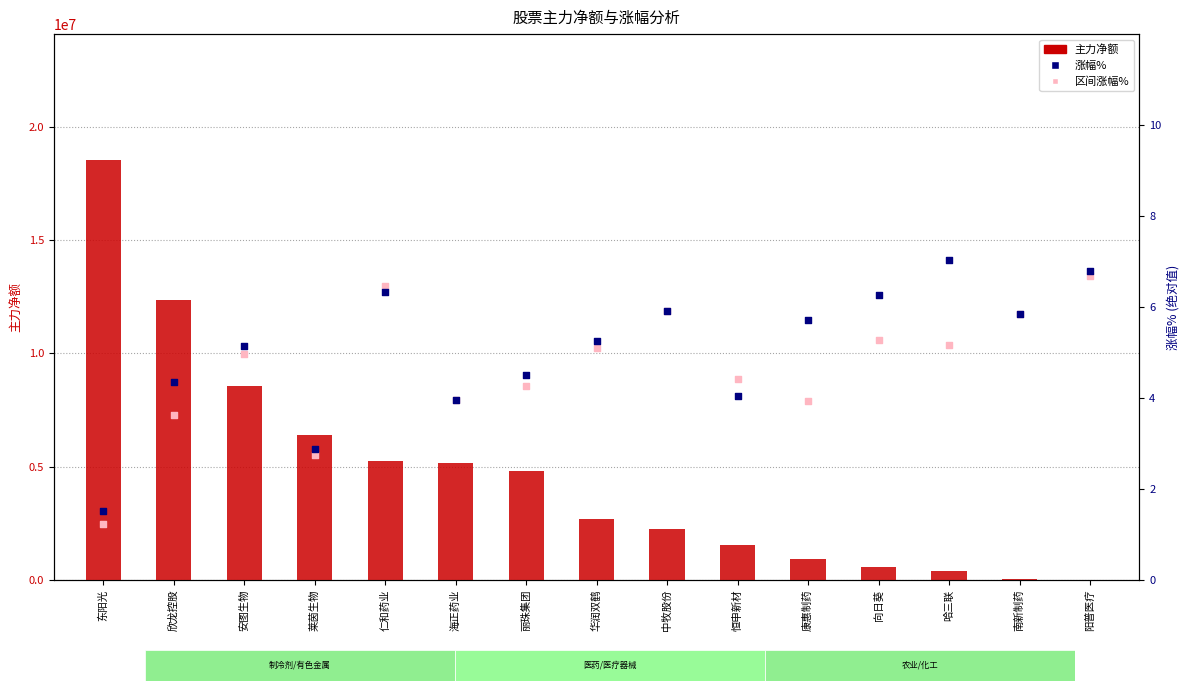

At which category is the sum across all series the highest?

东阳光